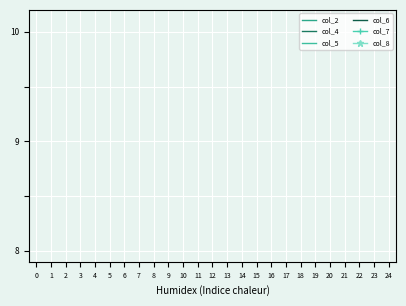

The col_7 series shows 2.6 at 13. True or false?

False